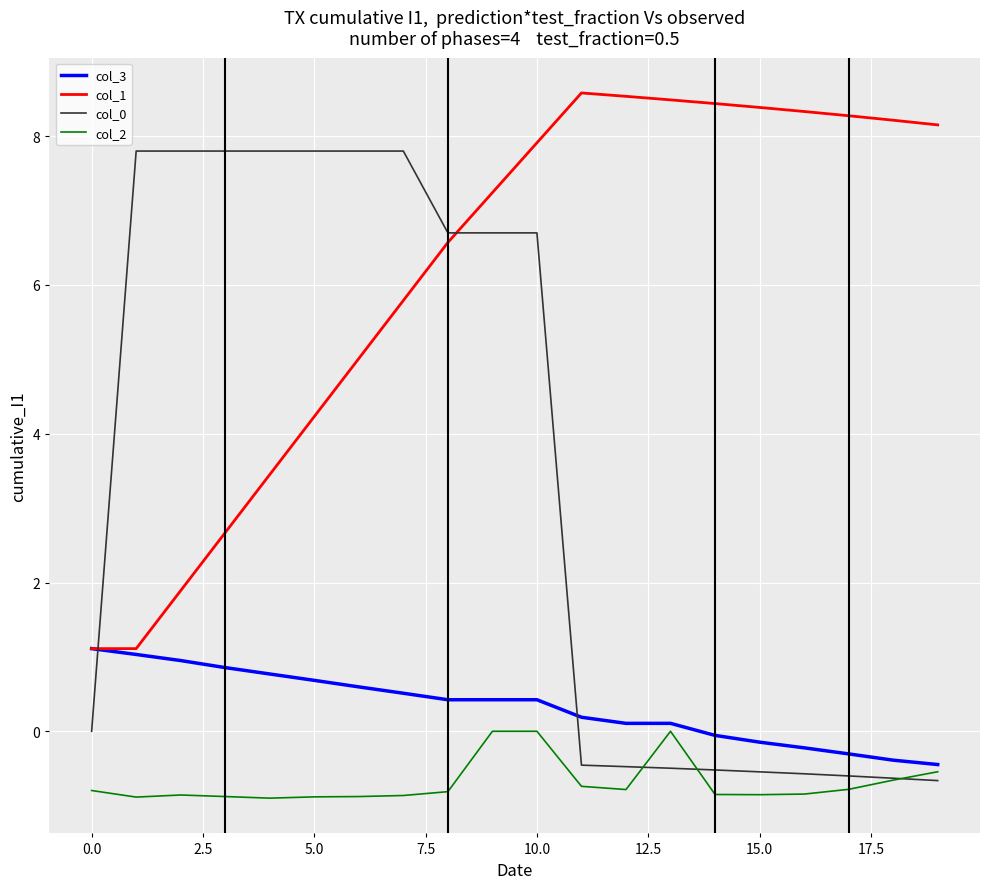

List the series in order of their peak value, highest first.

col_1, col_0, col_3, col_2